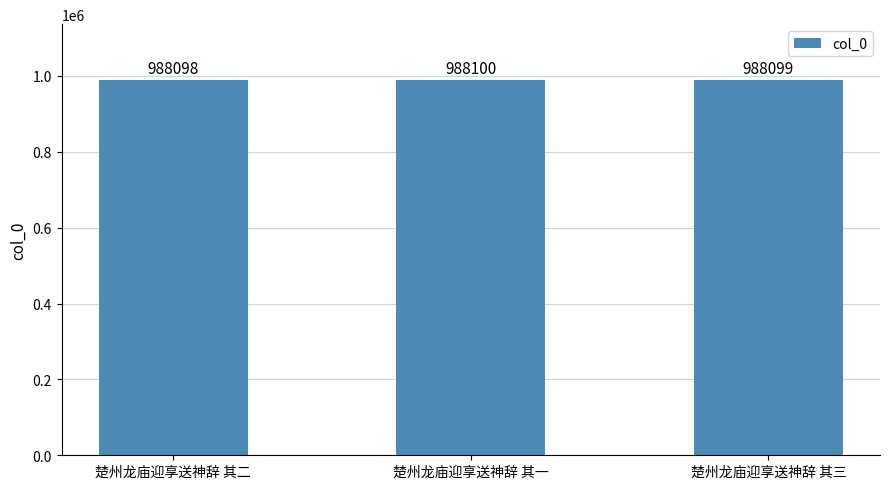

How many values are between 988098 and 988100?

3